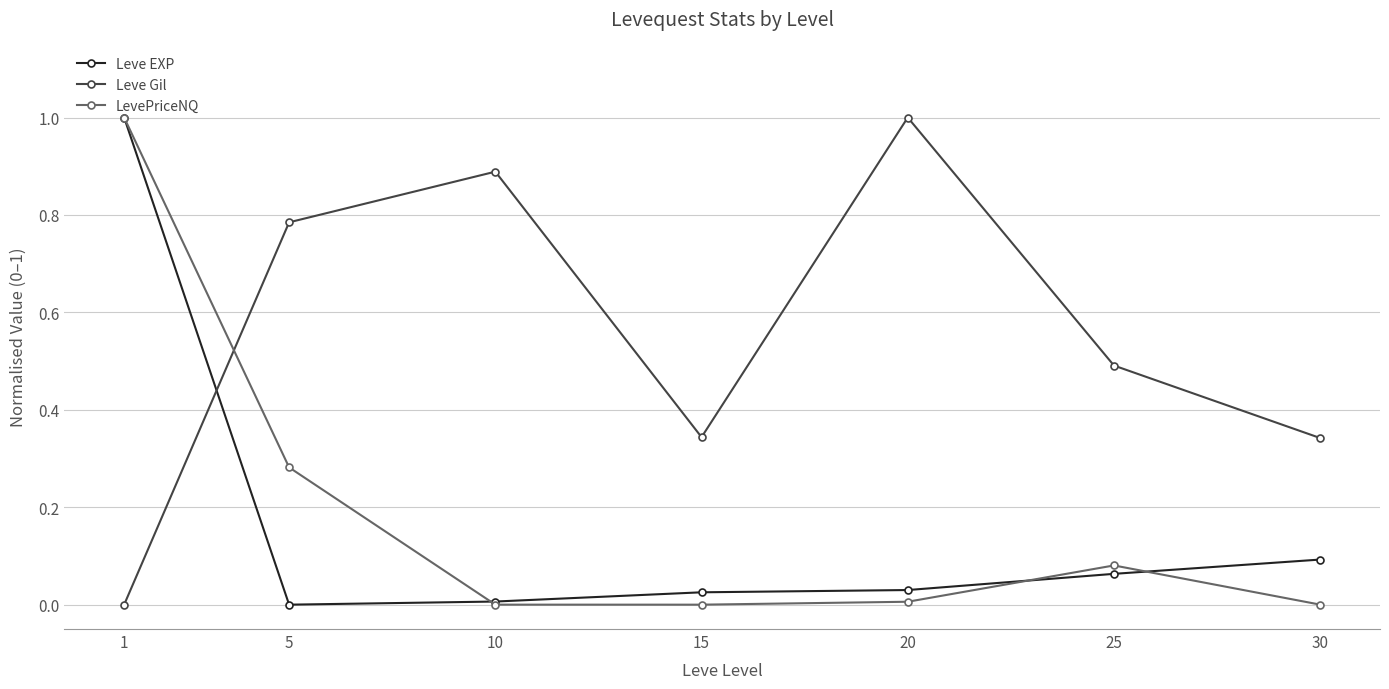

What is the greatest value displayed?

1.0